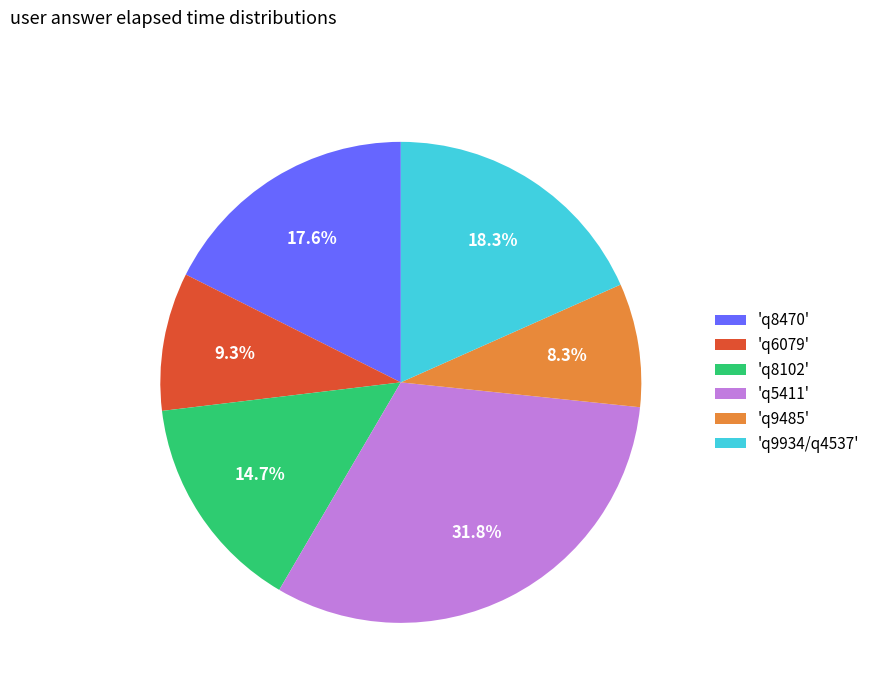

Rank the categories by value from highest to lowest.

'q5411', 'q9934/q4537', 'q8470', 'q8102', 'q6079', 'q9485'